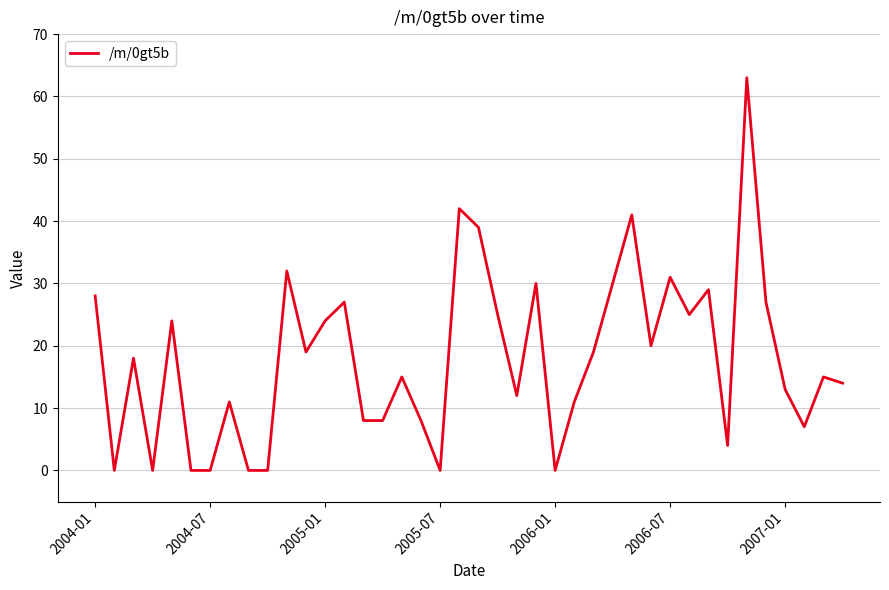

What is the greatest value displayed?

63